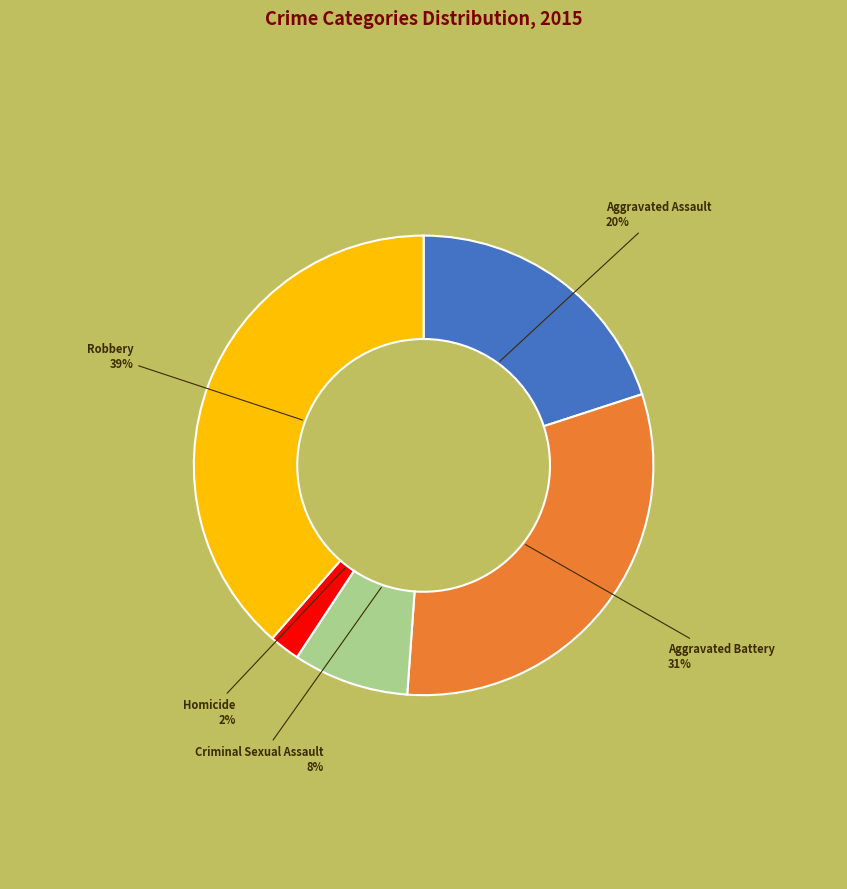

Is there any slice that represents more than half of the pie?

No